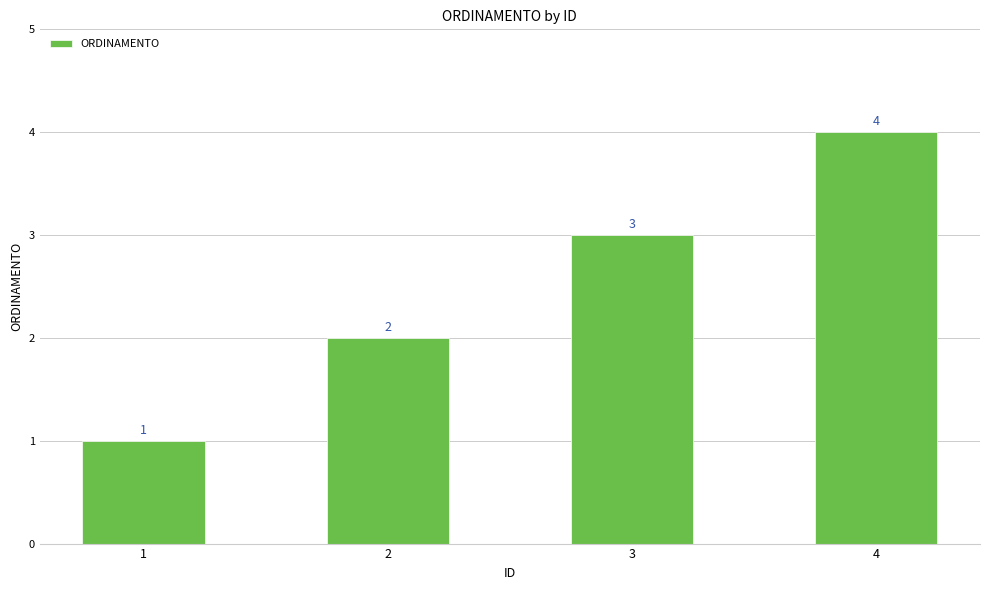

Does the chart contain any negative values?

No